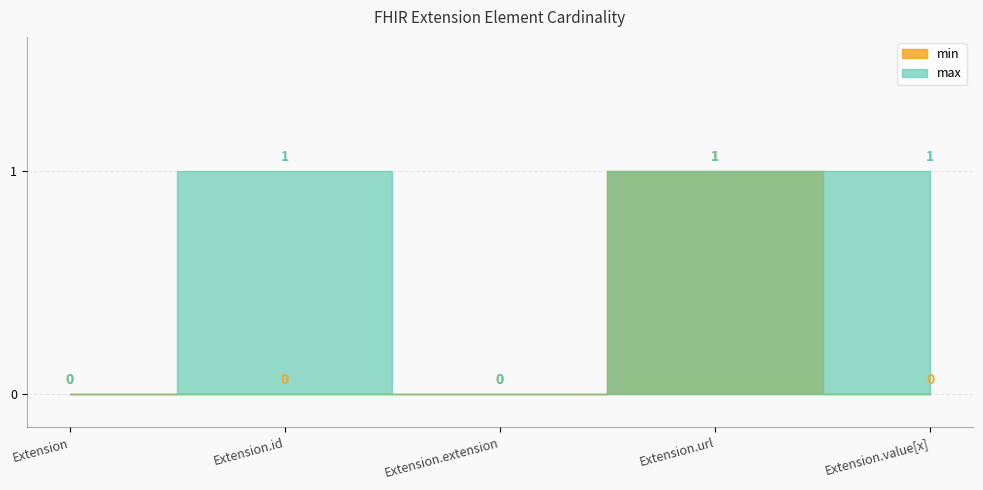

How many data points does each series have?

5